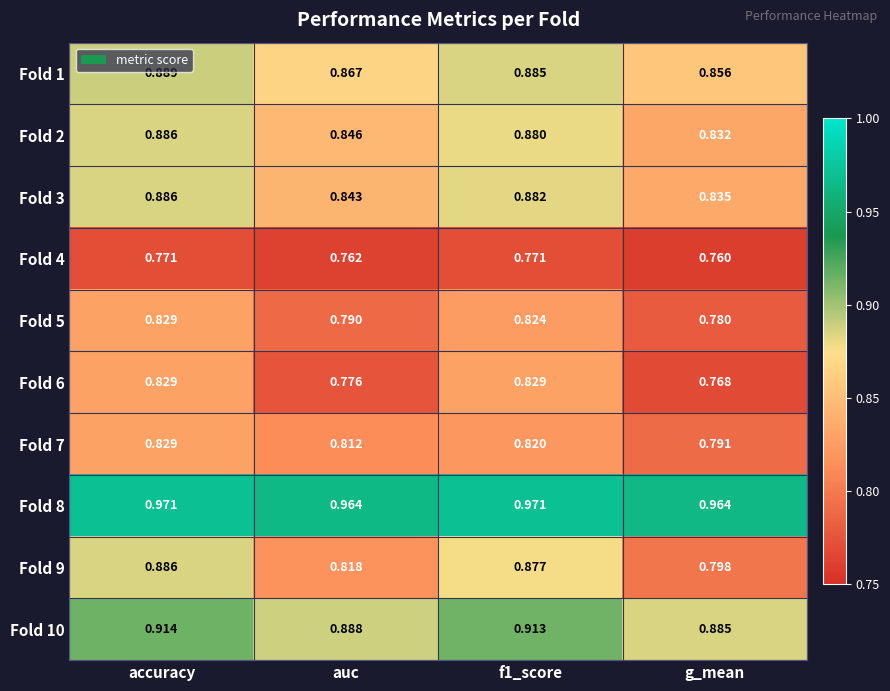

Which category has the lowest value in the Fold 2 series?

g_mean